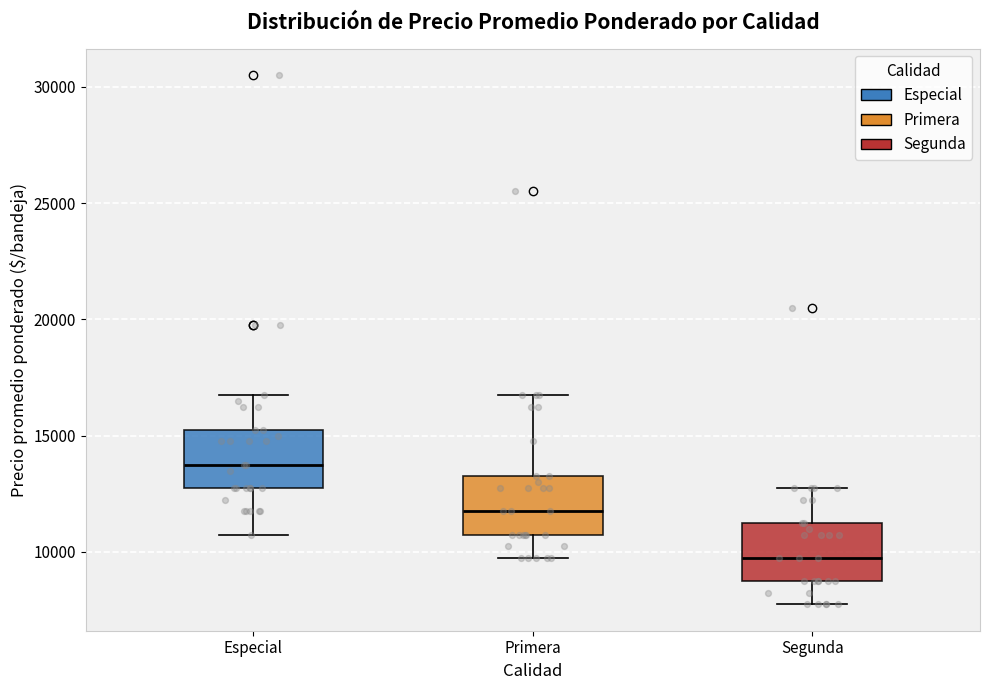

Where does the median line of the box for Segunda sit on the y-axis? The values are not printed on the chart, so give them approximately, as read against the axis.

10000